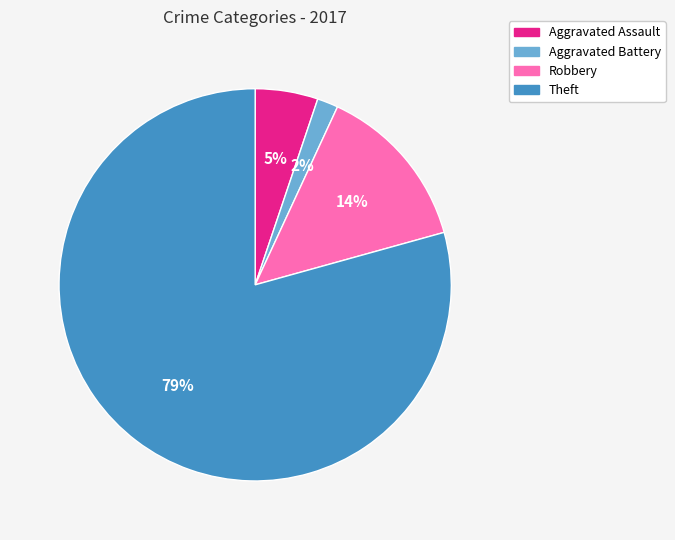

What percentage is the Aggravated Battery slice, to the nearest percent?

2%